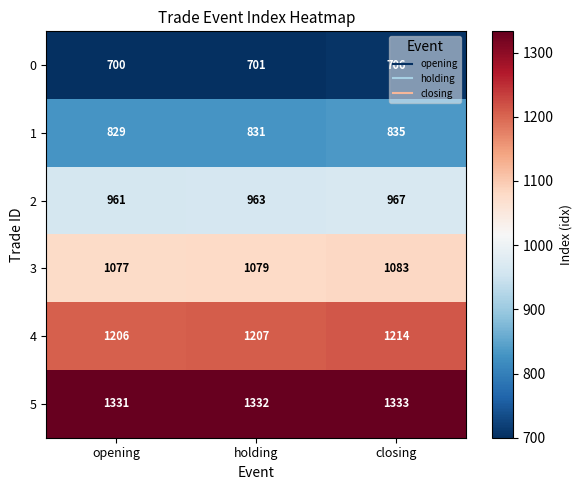

What is the difference between the maximum and minimum values in the 3 series?

6